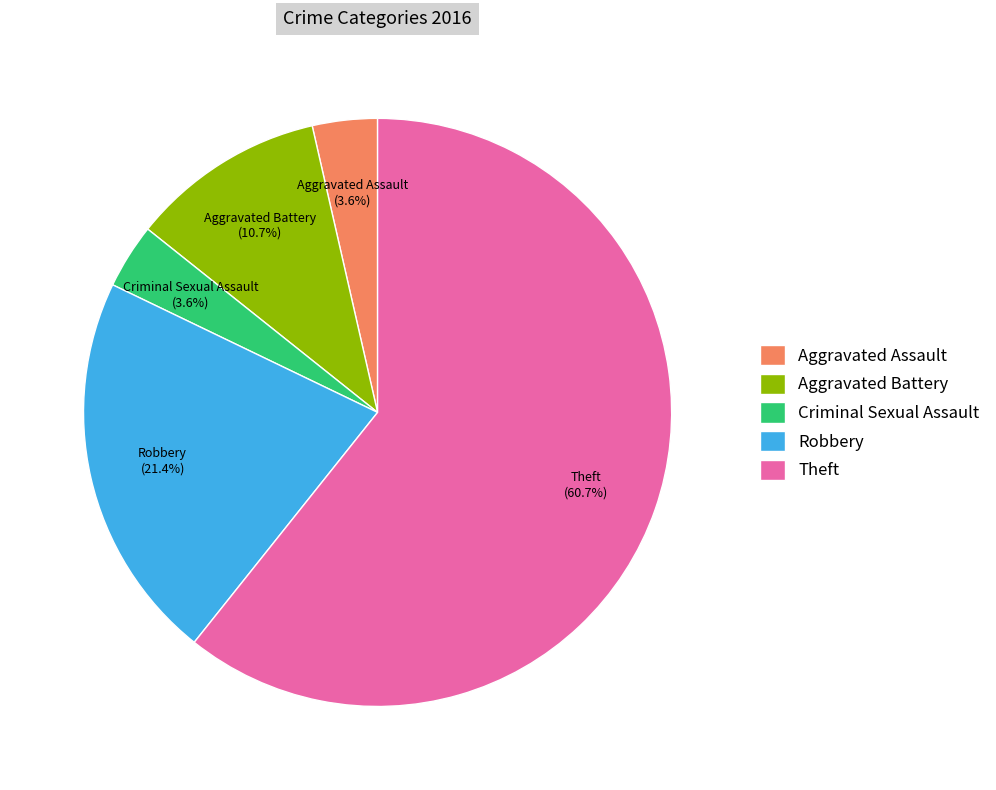

Approximately how many times larger is the value at Robbery compared to Theft?

0.4